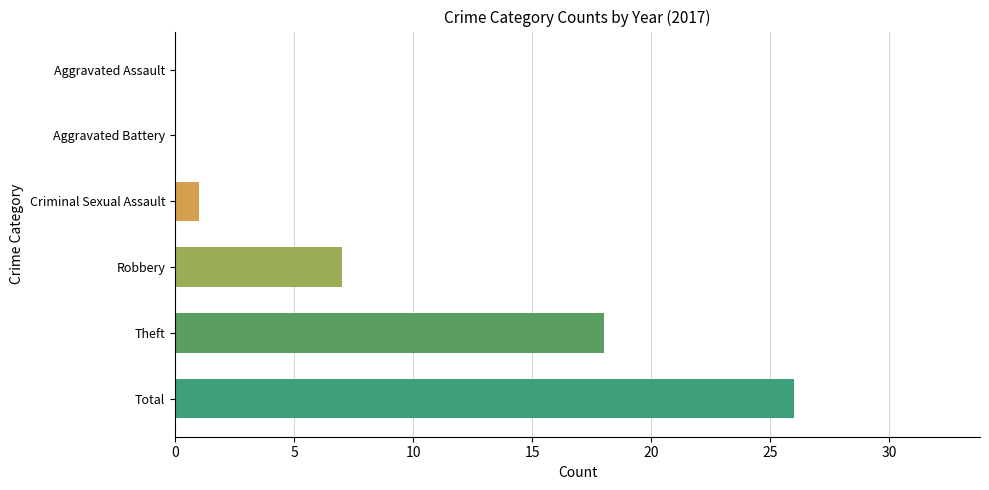

What is the sum of the values at Aggravated Assault and Robbery?

7